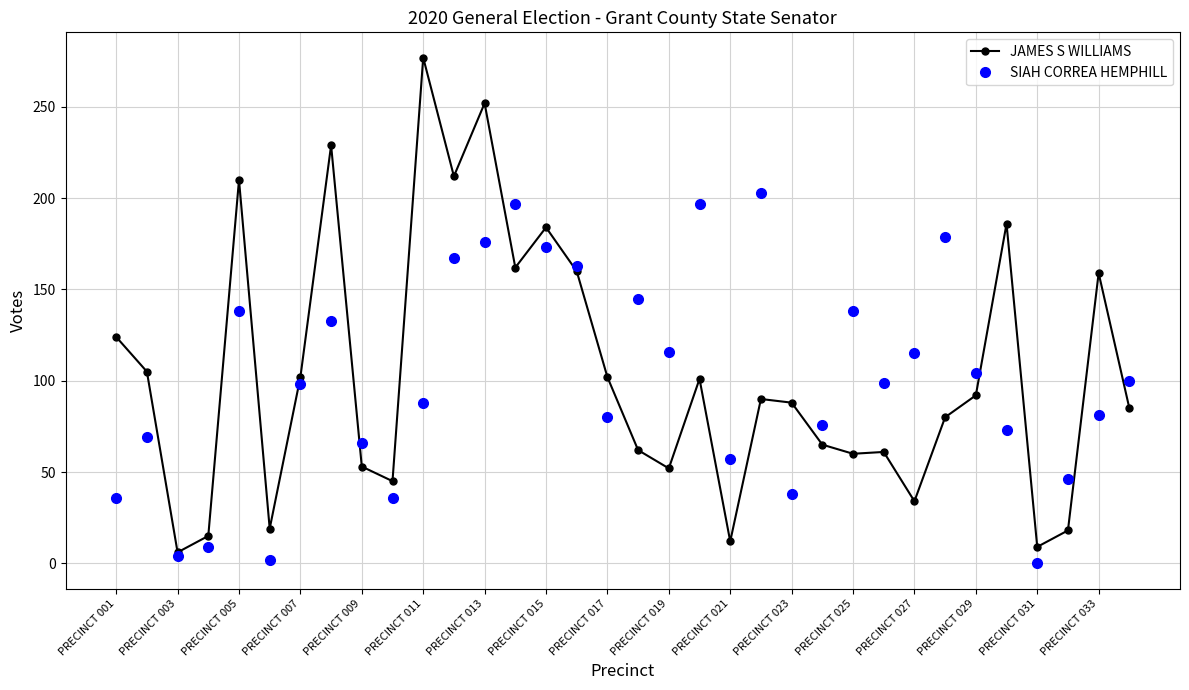

List the series in order of their peak value, highest first.

JAMES S WILLIAMS, SIAH CORREA HEMPHILL